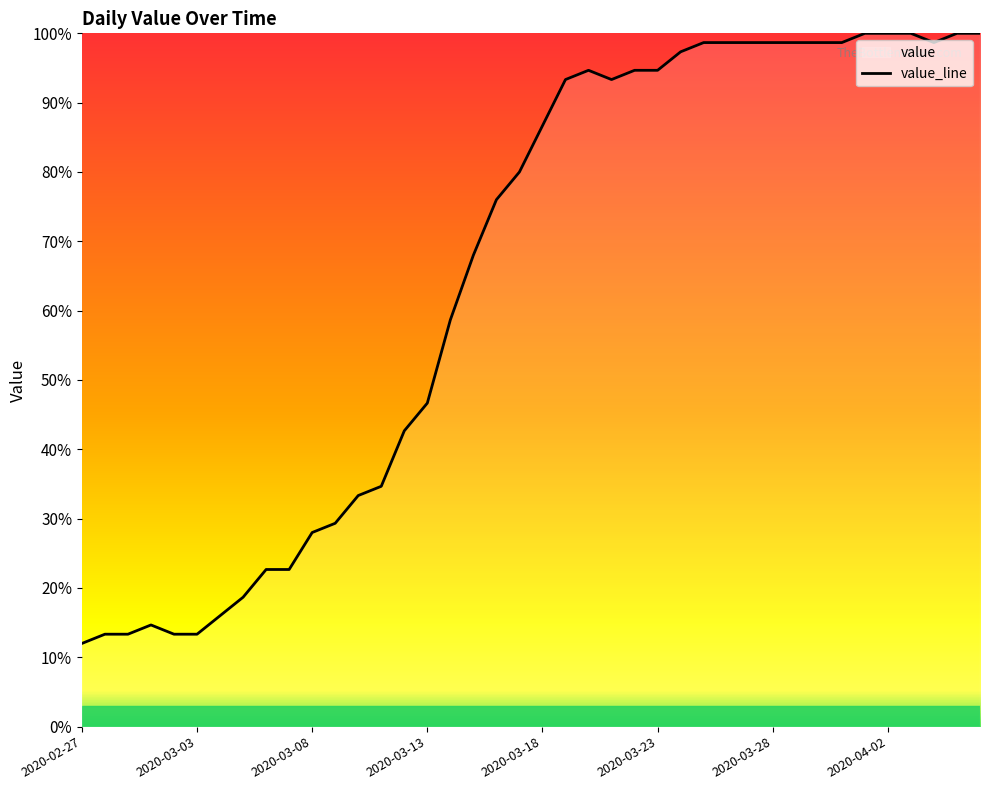

True or false: the data has more than 2 interior local peaks.

False